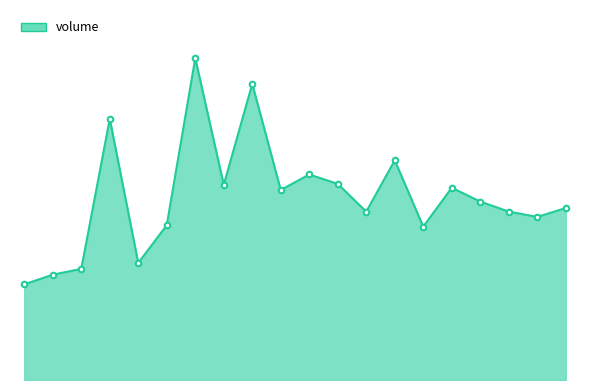

Is this an area chart (filled region under the line)?

Yes